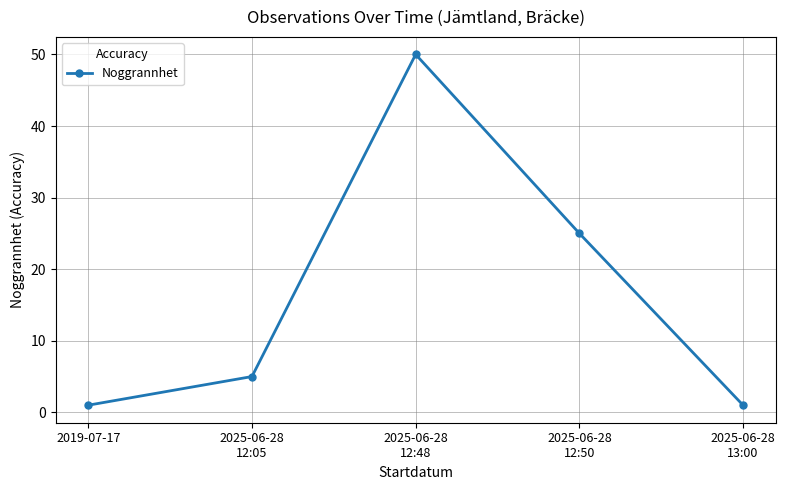

Approximately how many times larger is the value at 2025-06-28
12:50 compared to 2019-07-17?

25.0